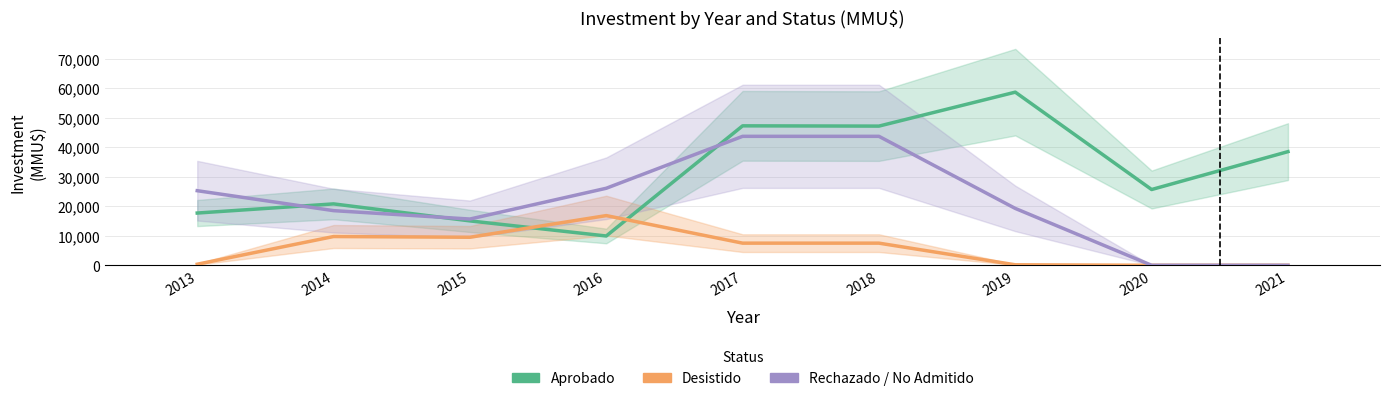

At which label is Desistido closest to 8416?

2017